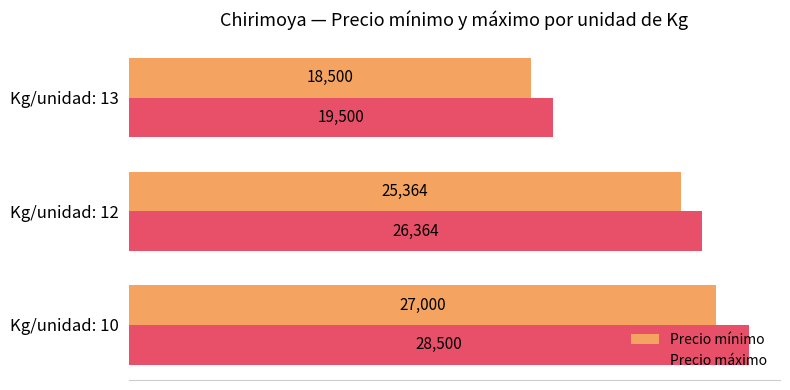

What is the maximum value shown in the chart?

28500